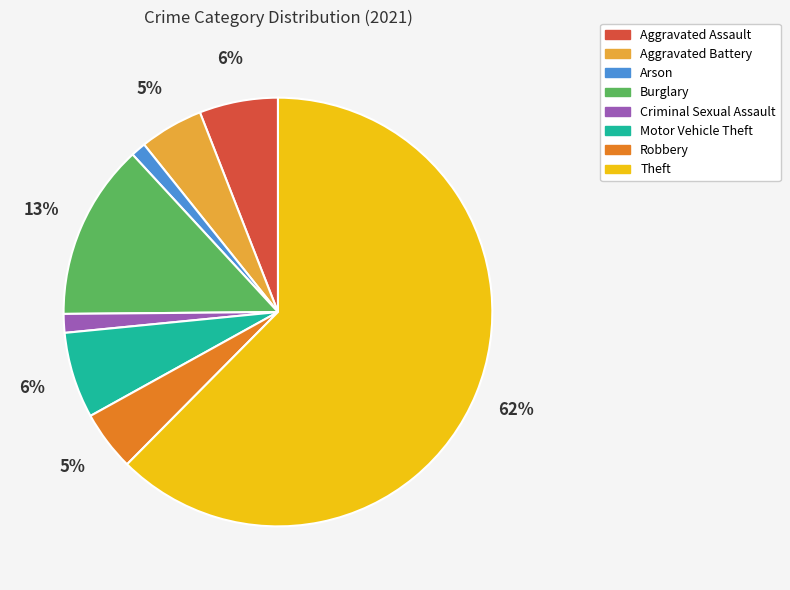

True or false: Burglary accounts for 21% of the total.

False